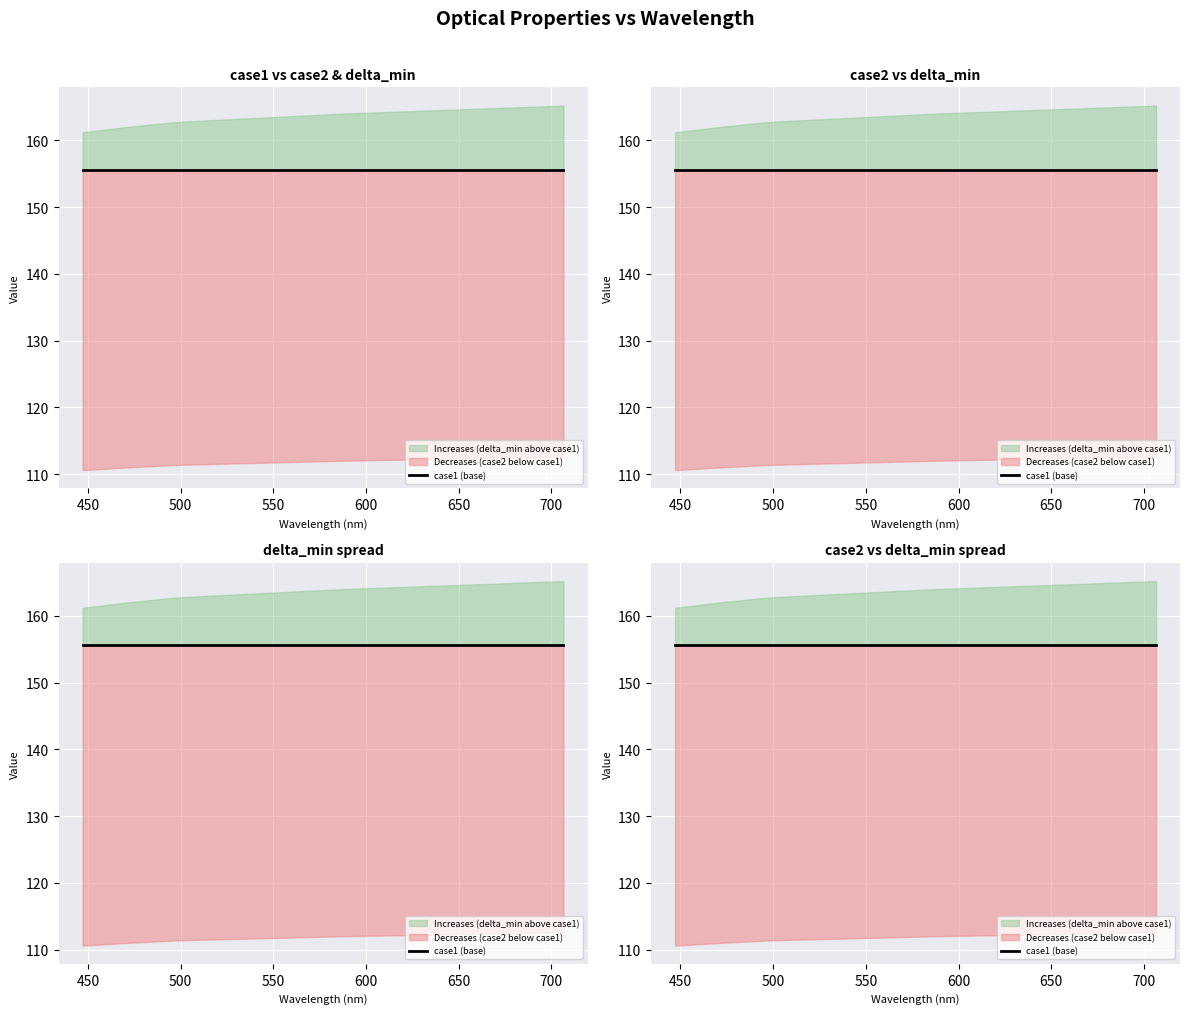

The n_p series shows 3.1 at 471.3. True or false?

False